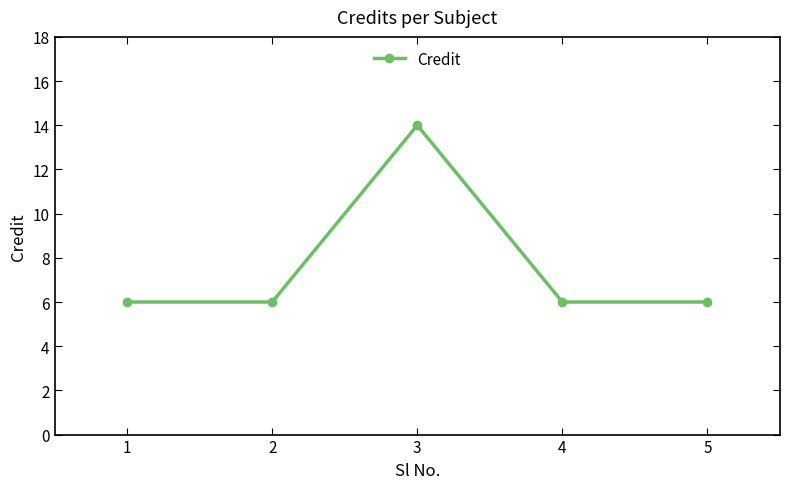

Reading left to right, extract all data points from this chart.

1=6	2=6	3=14	4=6	5=6